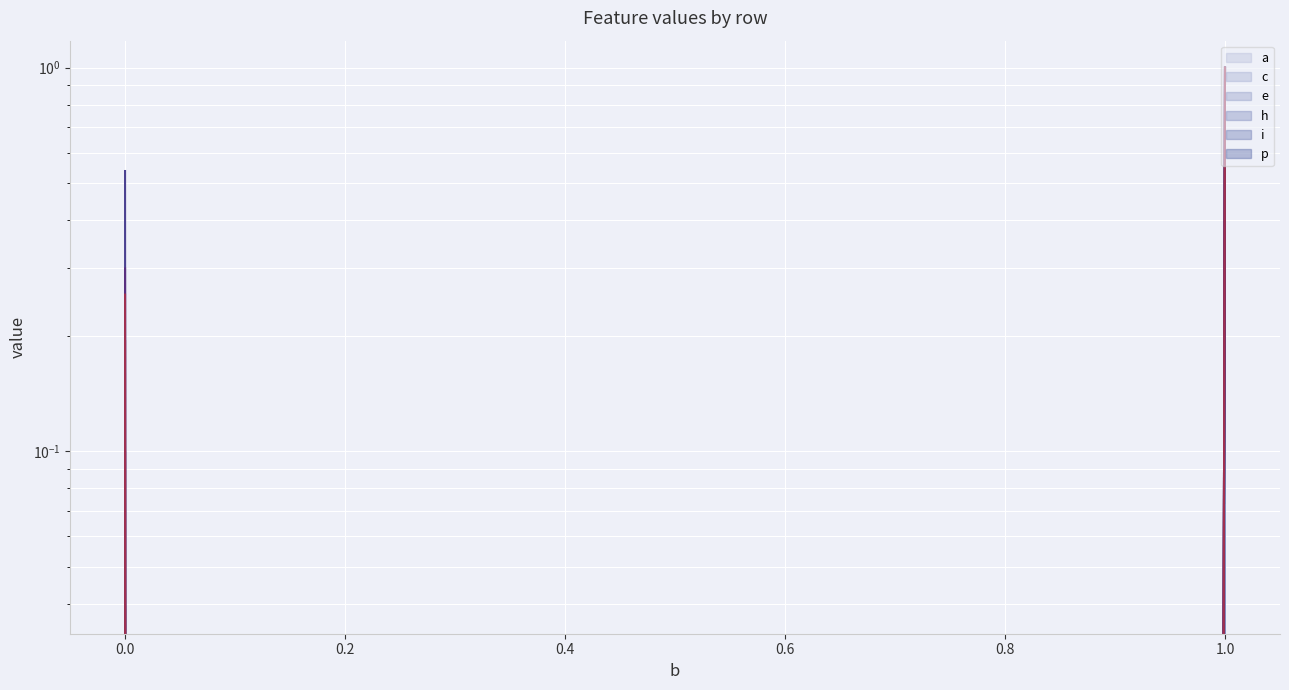

At 0.0, list the series in order from largest to smallest.

e (line), h (line), p (line), i (line), c (line), a (line)